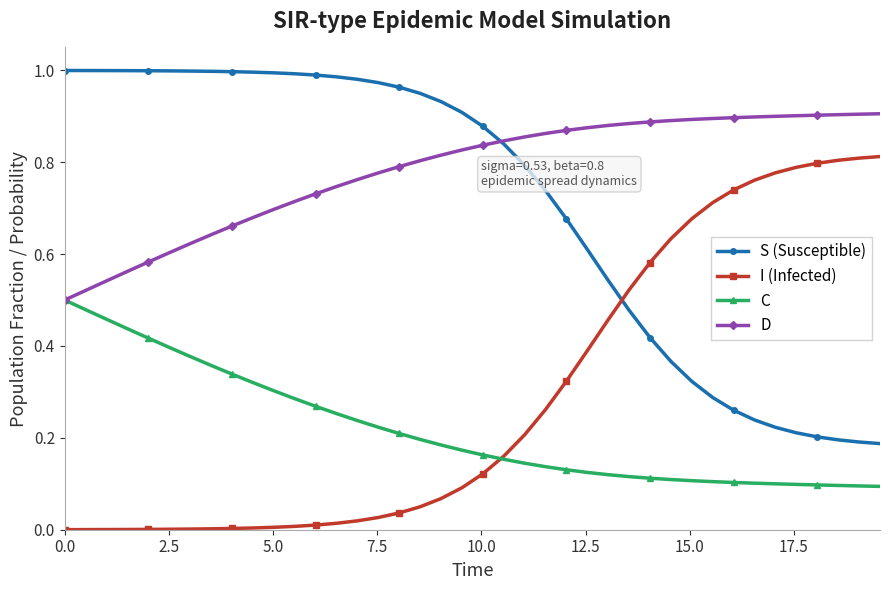

How many distinct data groups are displayed?

4